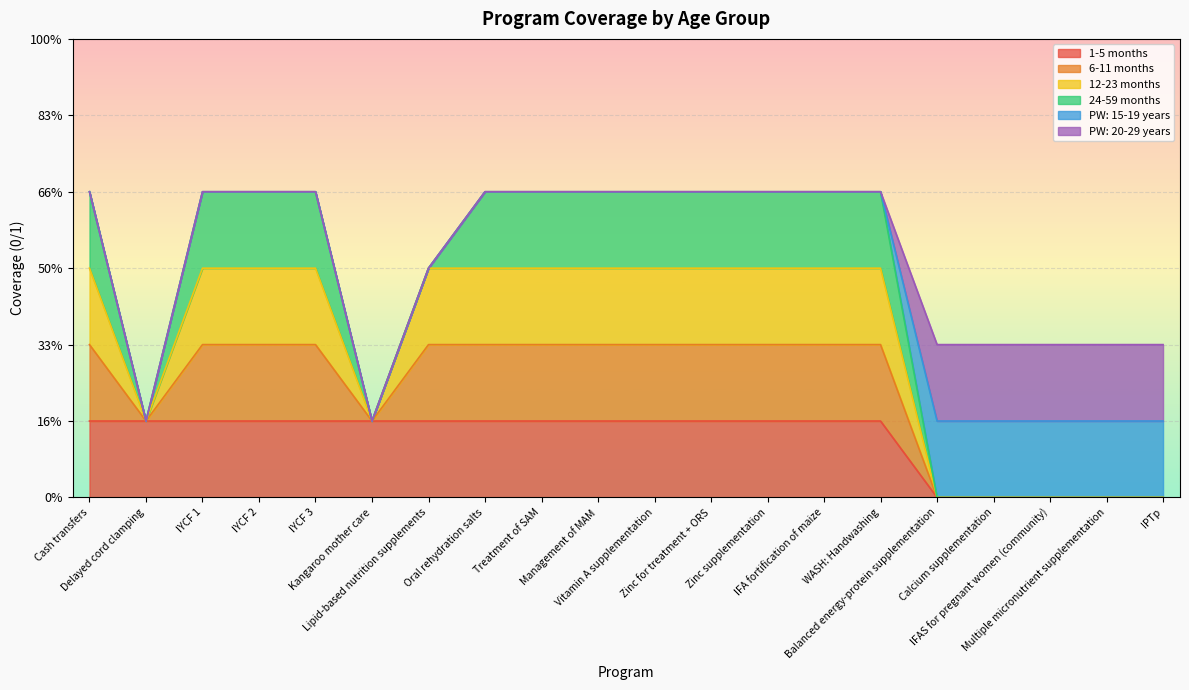

Does the chart display data point markers on the line(s)?

No